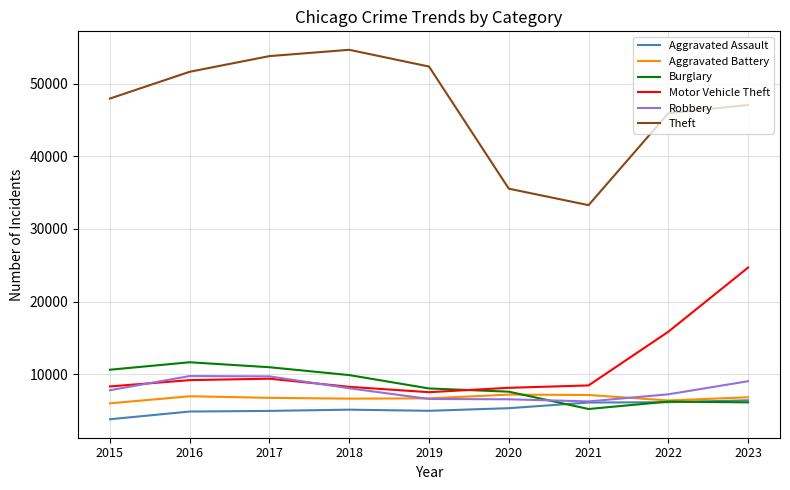

The Aggravated Battery series shows 6842 at 2023. True or false?

True